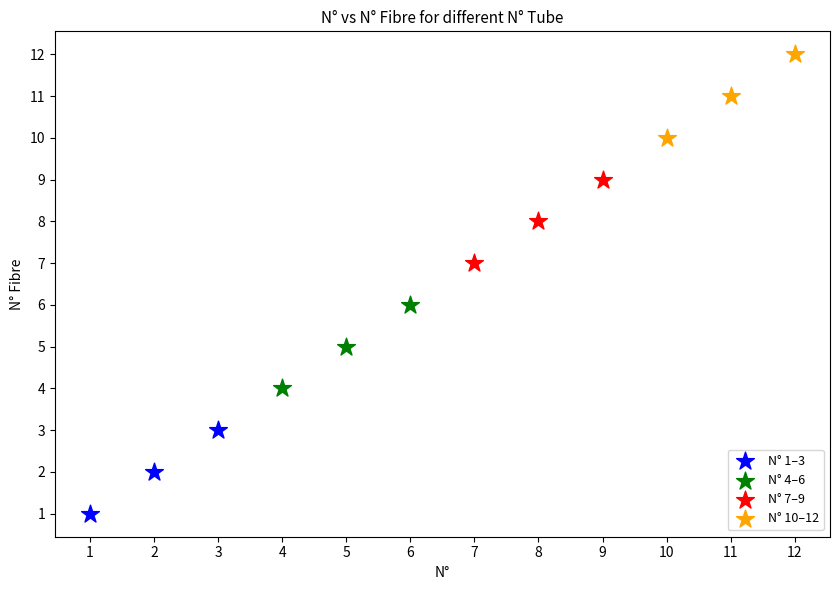

Which series contains the lowest Y value?

N° 1–3